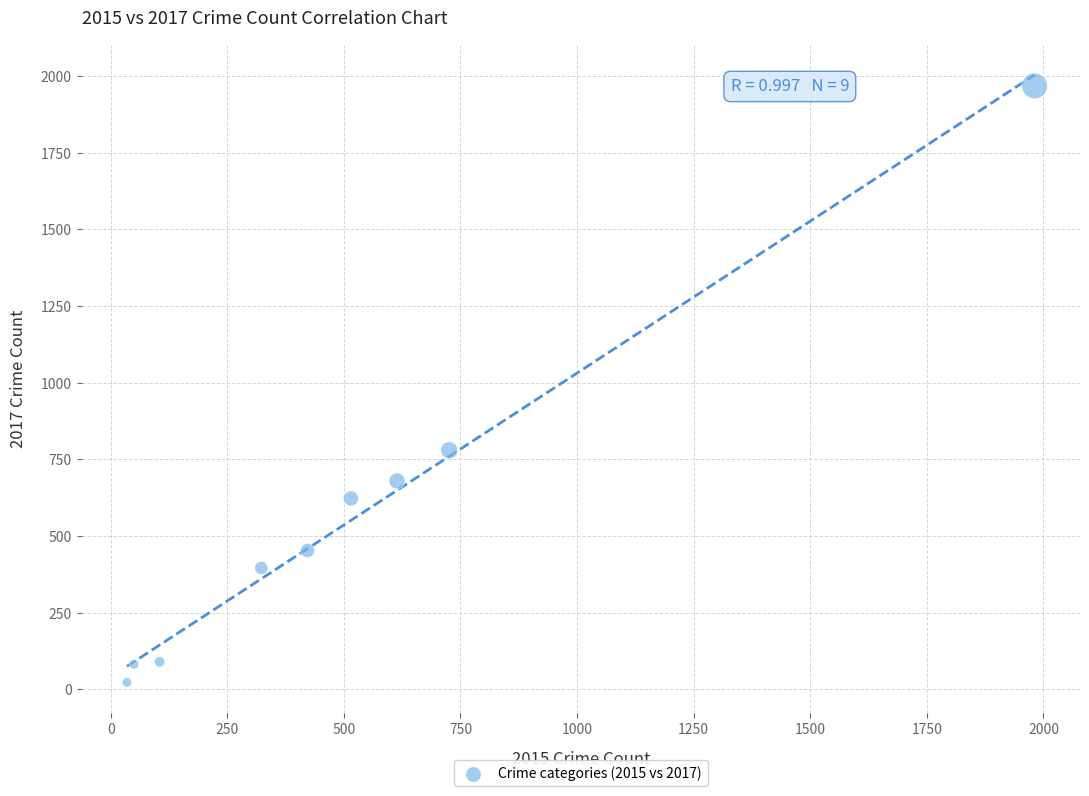

What is the average X value?

530